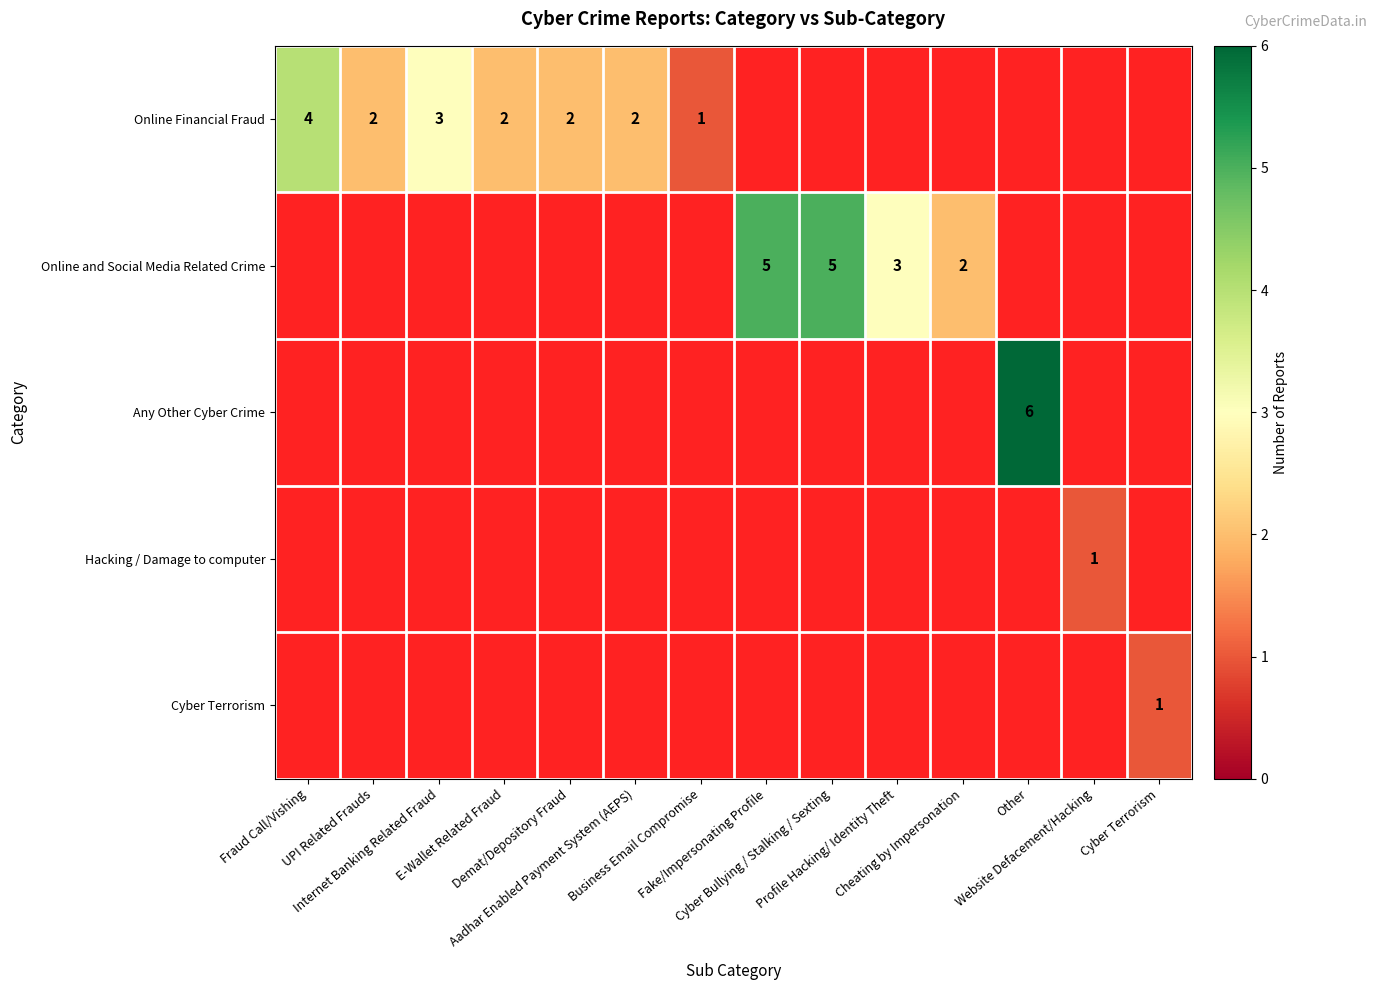

At which label does Online and Social Media Related Crime reach its minimum?

Fraud Call/Vishing